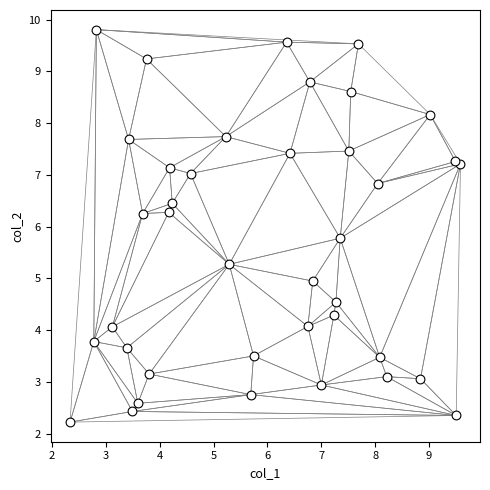

What is the range of Y values (max minus min)?

7.6